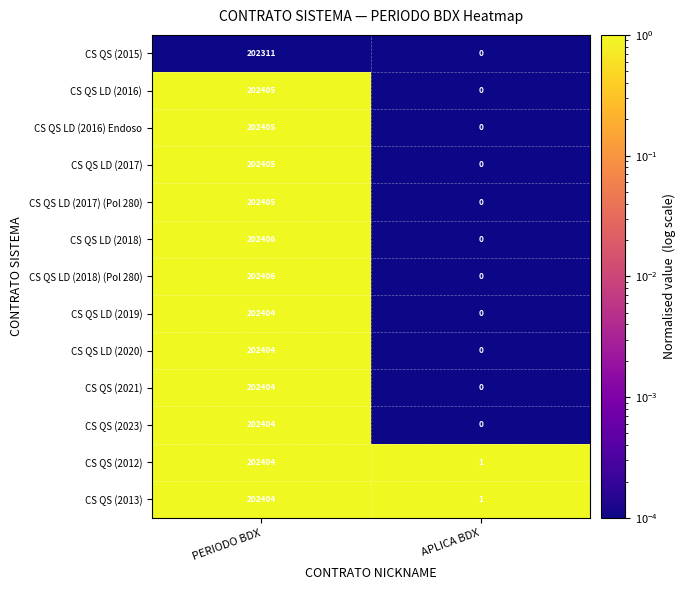

What is the maximum value shown in the chart?

202406